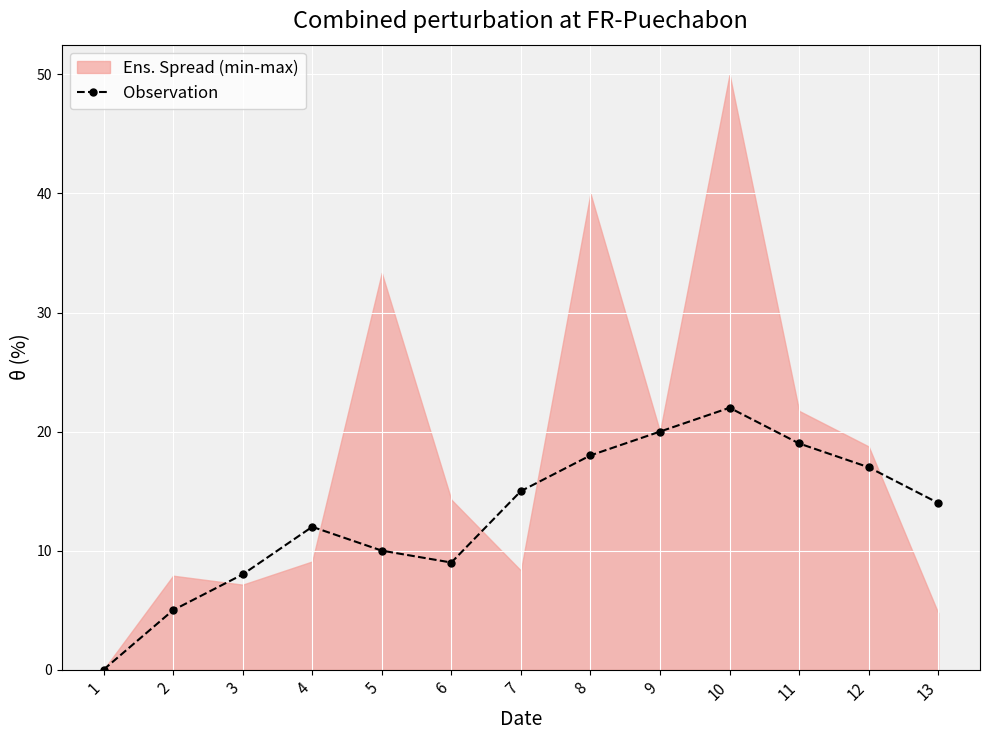

Which label corresponds to the smallest value in the chart?

1